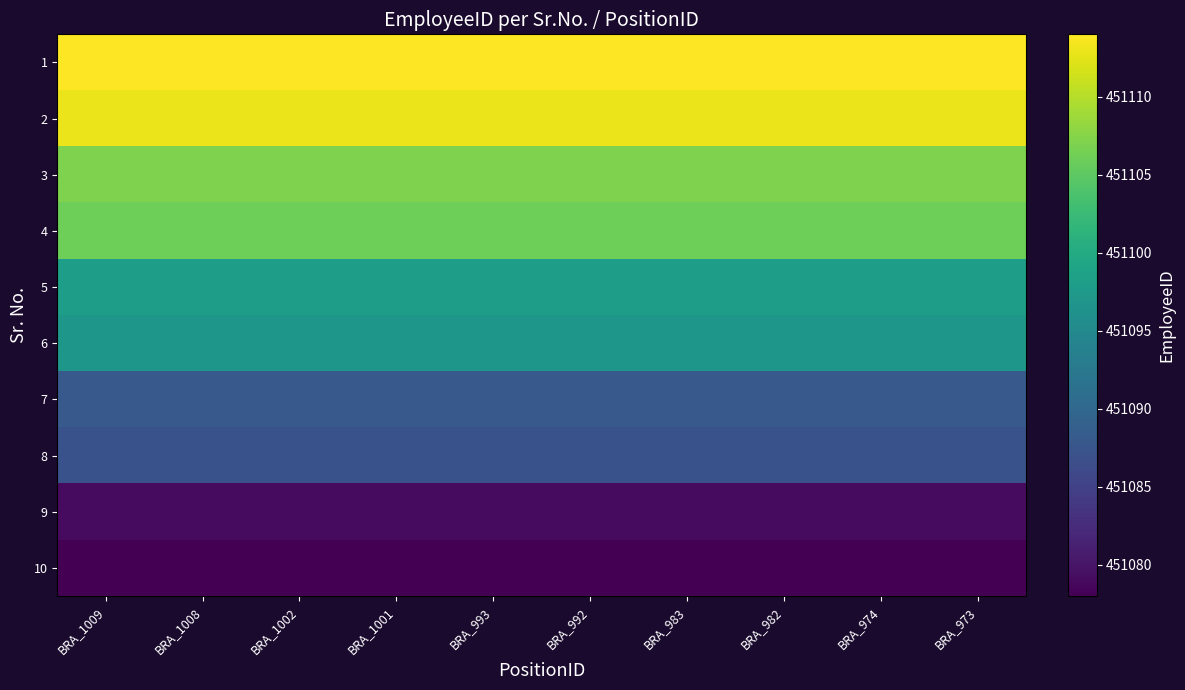

Reading right to left, extract all data points from this chart.

1: BRA_973=451114	BRA_974=451114	BRA_982=451114	BRA_983=451114	BRA_992=451114	BRA_993=451114	BRA_1001=451114	BRA_1002=451114	BRA_1008=451114	BRA_1009=451114
2: BRA_973=451113	BRA_974=451113	BRA_982=451113	BRA_983=451113	BRA_992=451113	BRA_993=451113	BRA_1001=451113	BRA_1002=451113	BRA_1008=451113	BRA_1009=451113
3: BRA_973=451107	BRA_974=451107	BRA_982=451107	BRA_983=451107	BRA_992=451107	BRA_993=451107	BRA_1001=451107	BRA_1002=451107	BRA_1008=451107	BRA_1009=451107
4: BRA_973=451106	BRA_974=451106	BRA_982=451106	BRA_983=451106	BRA_992=451106	BRA_993=451106	BRA_1001=451106	BRA_1002=451106	BRA_1008=451106	BRA_1009=451106
5: BRA_973=451098	BRA_974=451098	BRA_982=451098	BRA_983=451098	BRA_992=451098	BRA_993=451098	BRA_1001=451098	BRA_1002=451098	BRA_1008=451098	BRA_1009=451098
6: BRA_973=451097	BRA_974=451097	BRA_982=451097	BRA_983=451097	BRA_992=451097	BRA_993=451097	BRA_1001=451097	BRA_1002=451097	BRA_1008=451097	BRA_1009=451097
7: BRA_973=451088	BRA_974=451088	BRA_982=451088	BRA_983=451088	BRA_992=451088	BRA_993=451088	BRA_1001=451088	BRA_1002=451088	BRA_1008=451088	BRA_1009=451088
8: BRA_973=451087	BRA_974=451087	BRA_982=451087	BRA_983=451087	BRA_992=451087	BRA_993=451087	BRA_1001=451087	BRA_1002=451087	BRA_1008=451087	BRA_1009=451087
9: BRA_973=451079	BRA_974=451079	BRA_982=451079	BRA_983=451079	BRA_992=451079	BRA_993=451079	BRA_1001=451079	BRA_1002=451079	BRA_1008=451079	BRA_1009=451079
10: BRA_973=451078	BRA_974=451078	BRA_982=451078	BRA_983=451078	BRA_992=451078	BRA_993=451078	BRA_1001=451078	BRA_1002=451078	BRA_1008=451078	BRA_1009=451078